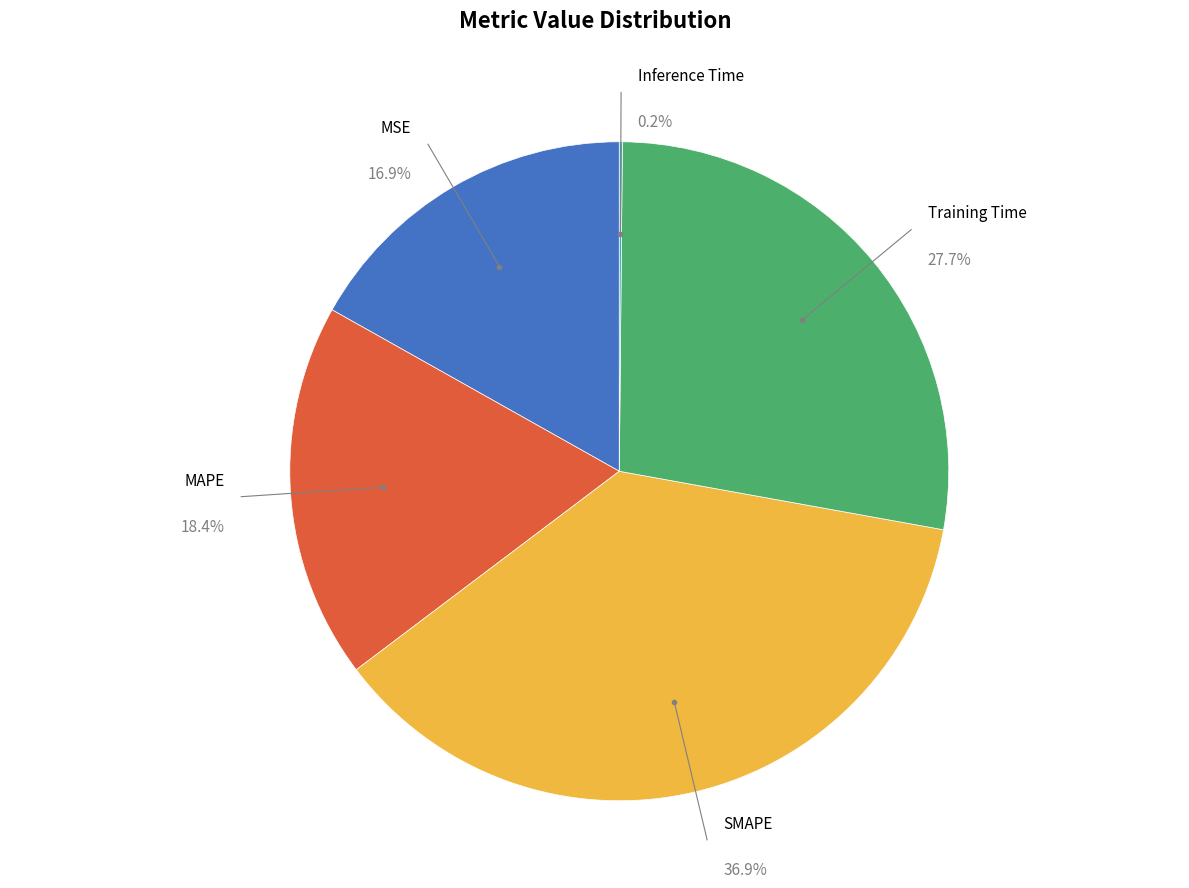

What is the smallest slice in the pie chart?

Inference Time